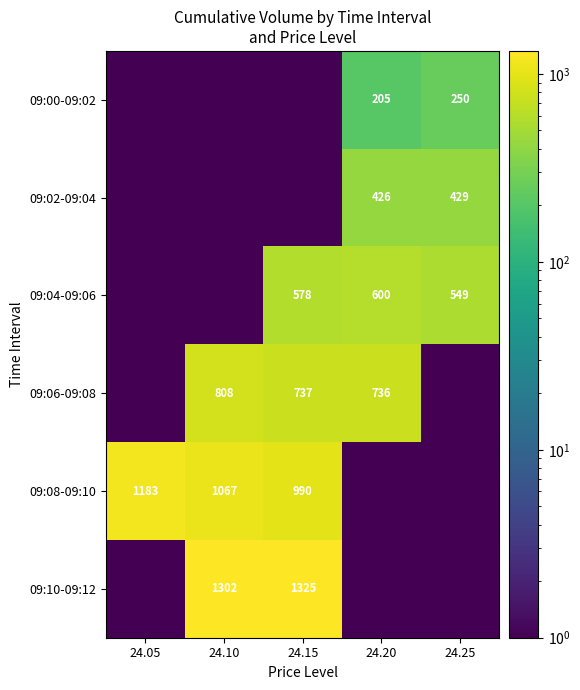

Is it true that 09:08-09:10 equals 1671.3 at 24.10?

False